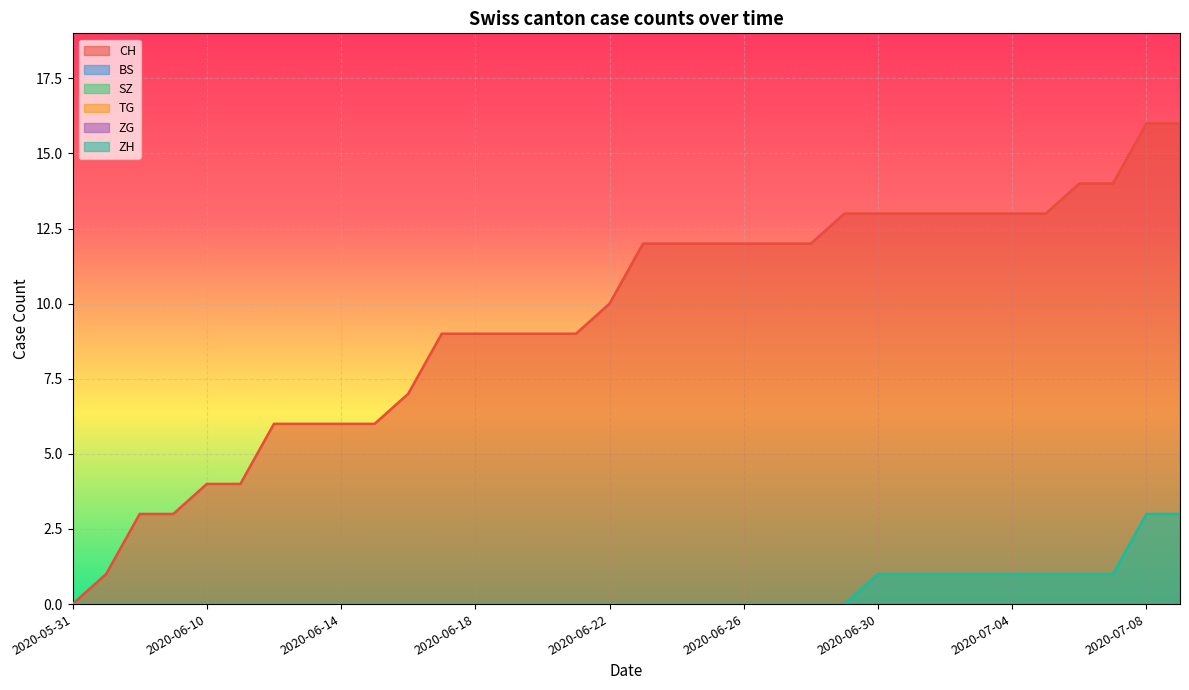

At which label is ZH closest to 1?

2020-06-30